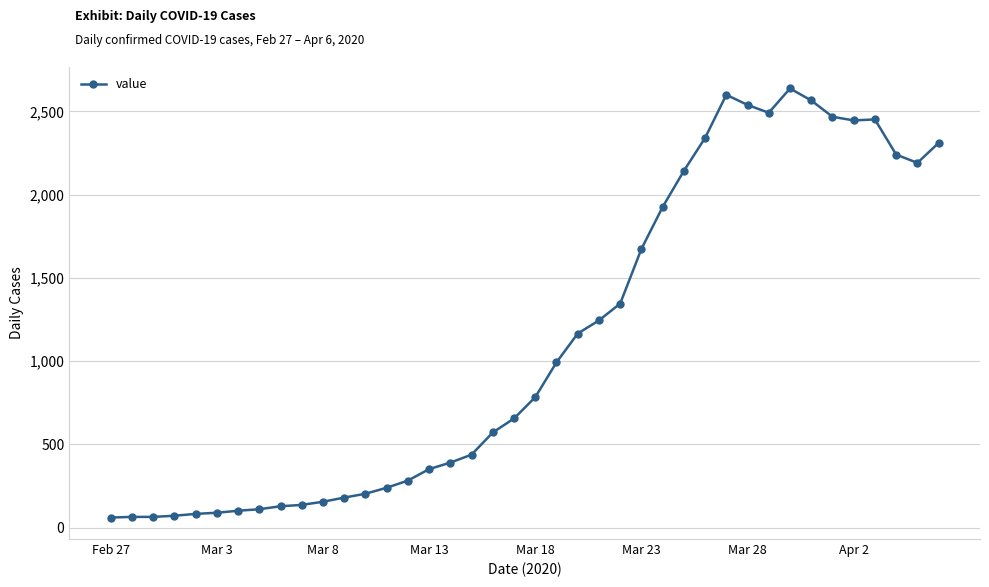

What is the maximum value shown in the chart?

2638